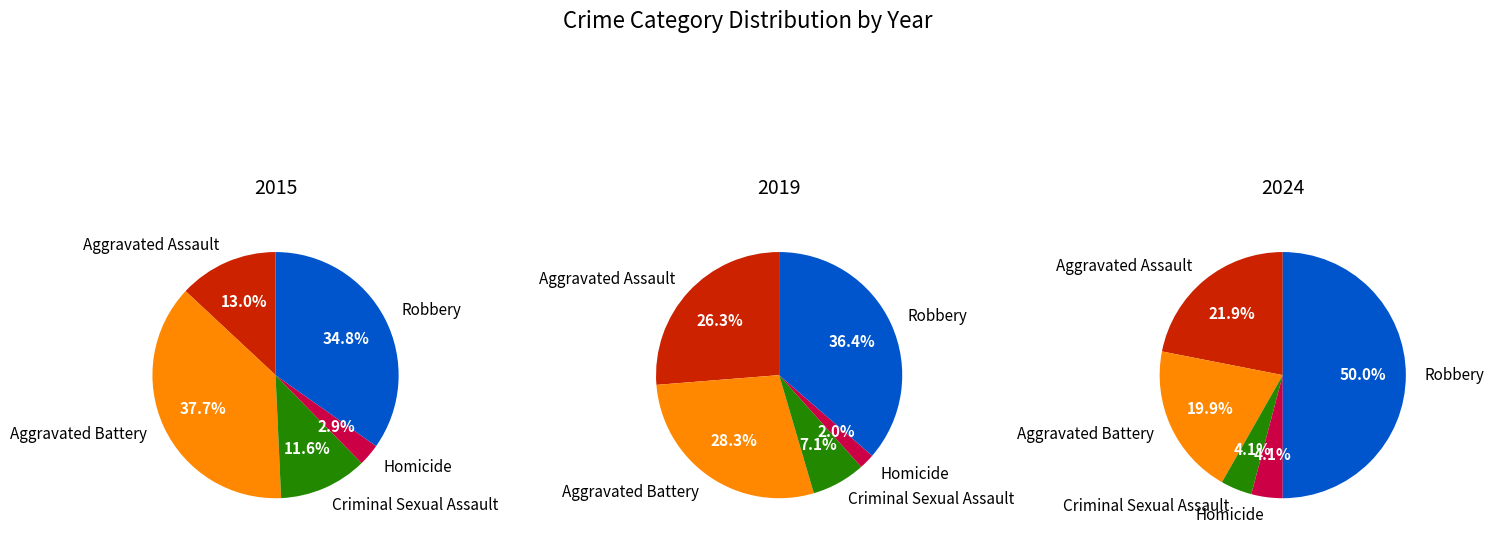

To the nearest percent, what is the average slice percentage?

20%